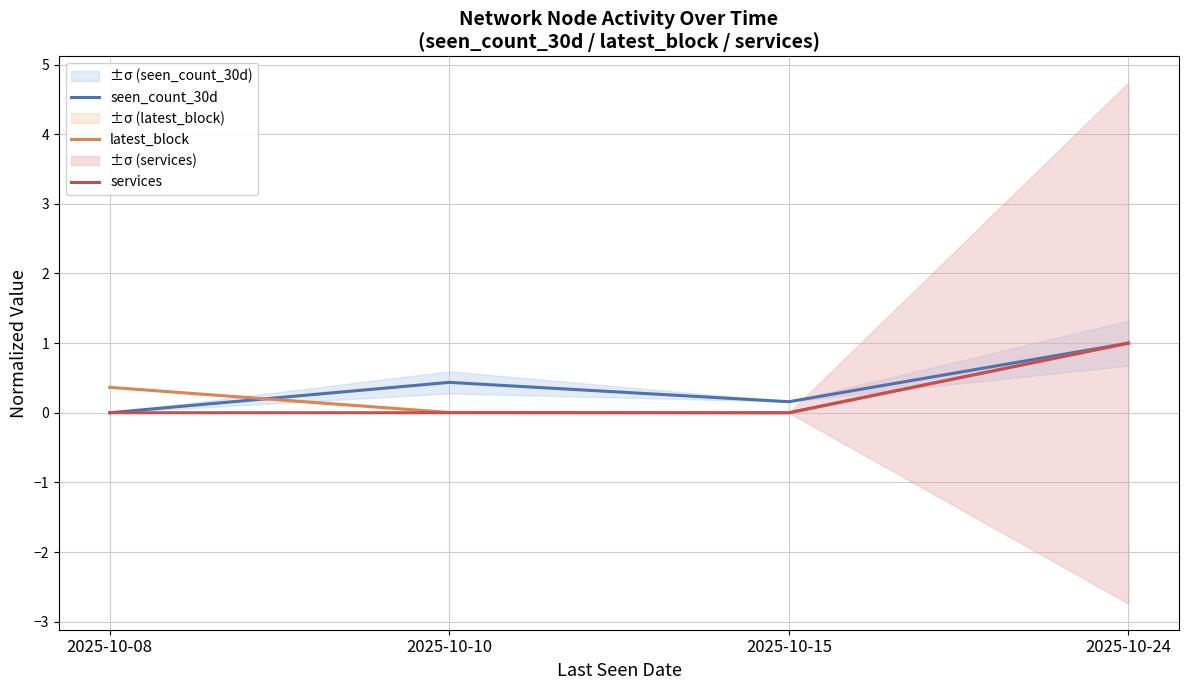

True or false: latest_block and services intersect in this chart.

False